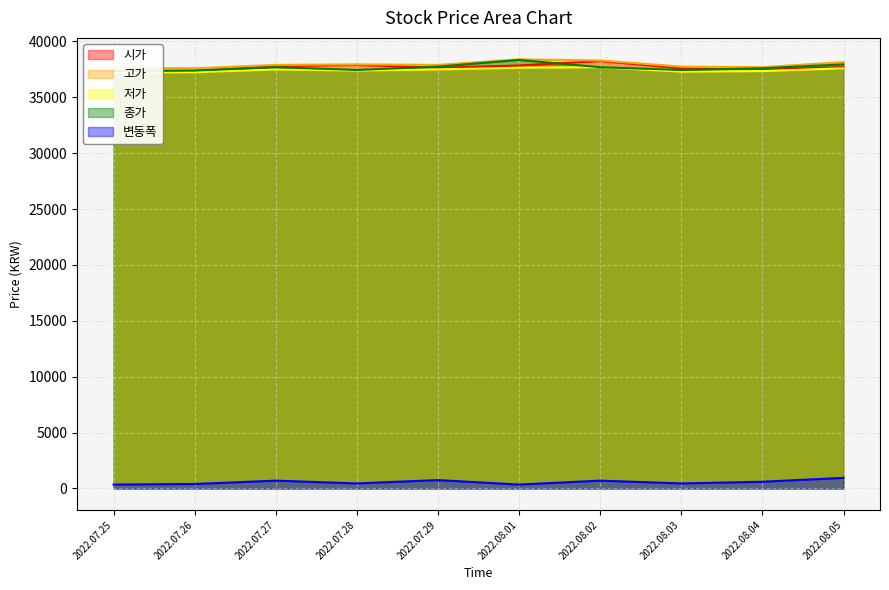

True or false: 변동폭 and 저가 intersect in this chart.

False